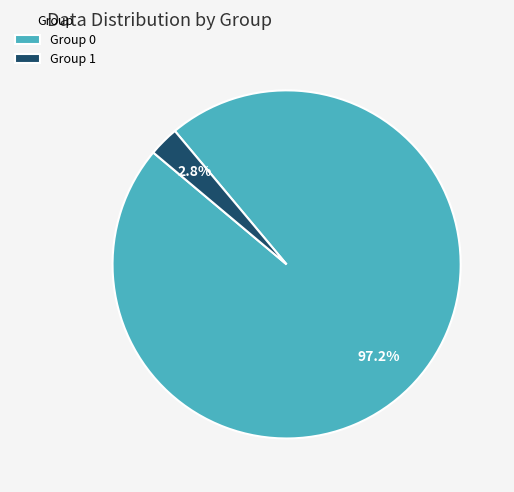

Which category accounts for the majority?

Group 0